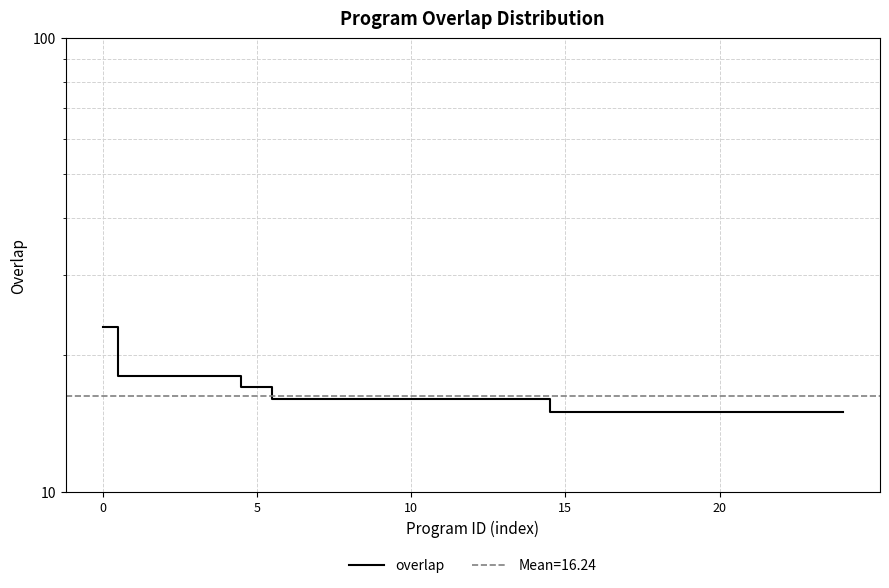

Reading left to right, extract all data points from this chart.

23	18	18	18	18	17	16	16	16	16	16	16	16	16	16	15	15	15	15	15	15	15	15	15	15